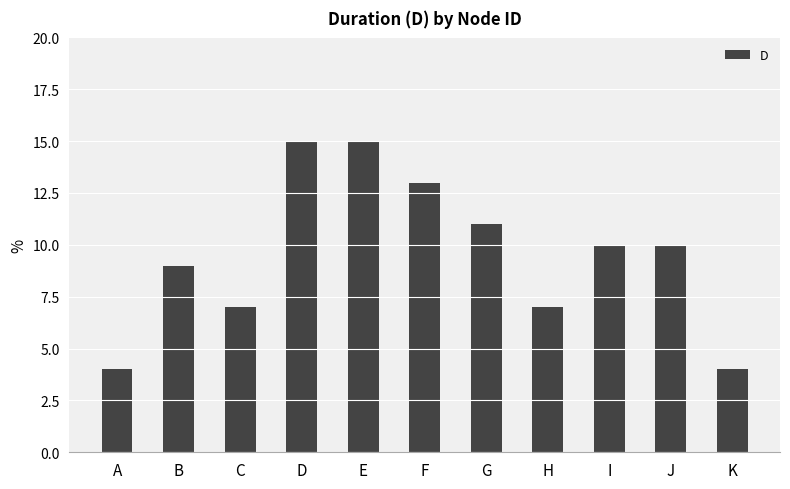

What is the minimum value shown in the chart?

4